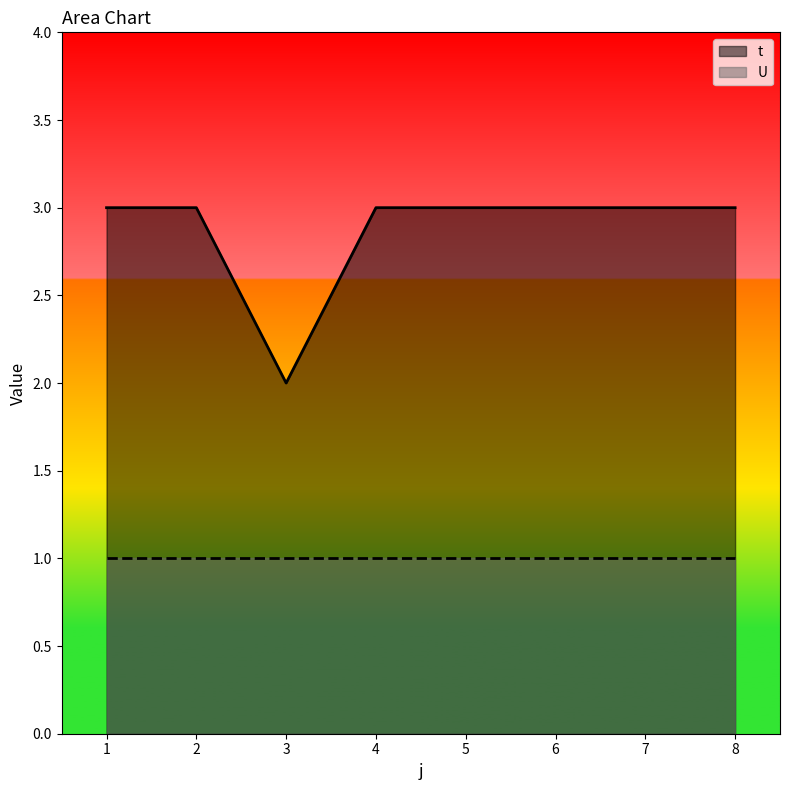

Where is the data nearest to the value 2?

3